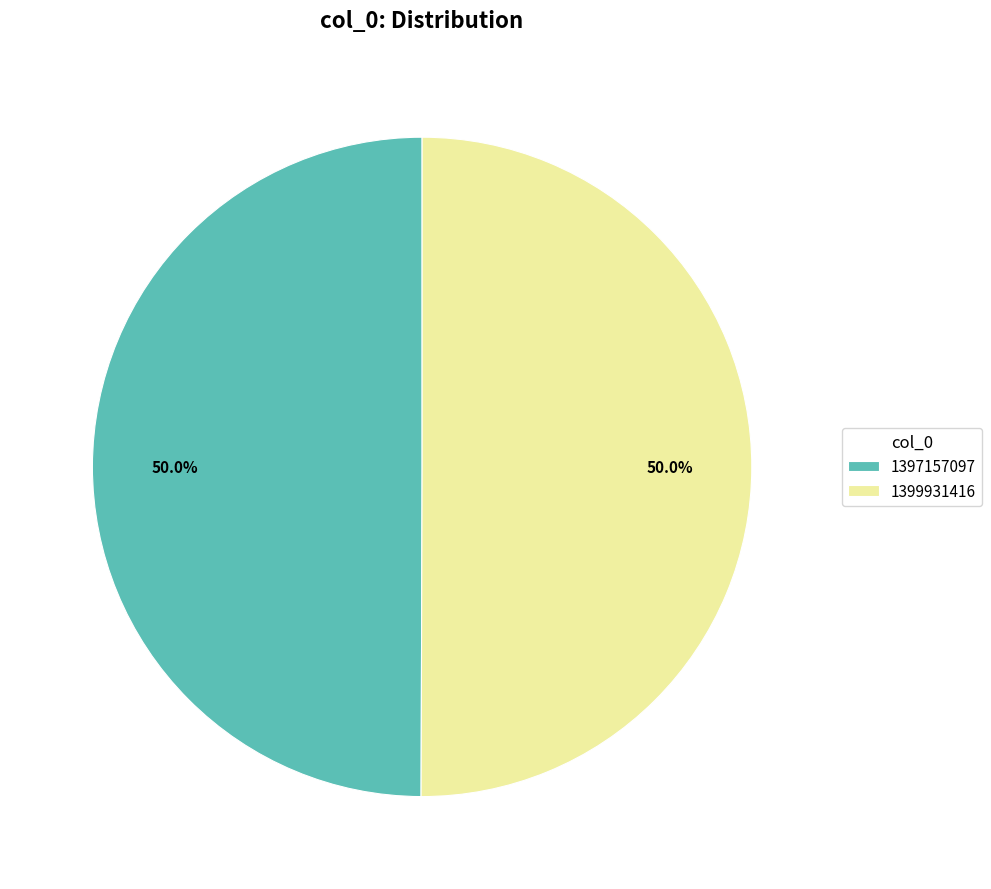

Combined, do 1399931416 and 1397157097 account for over 50%?

Yes